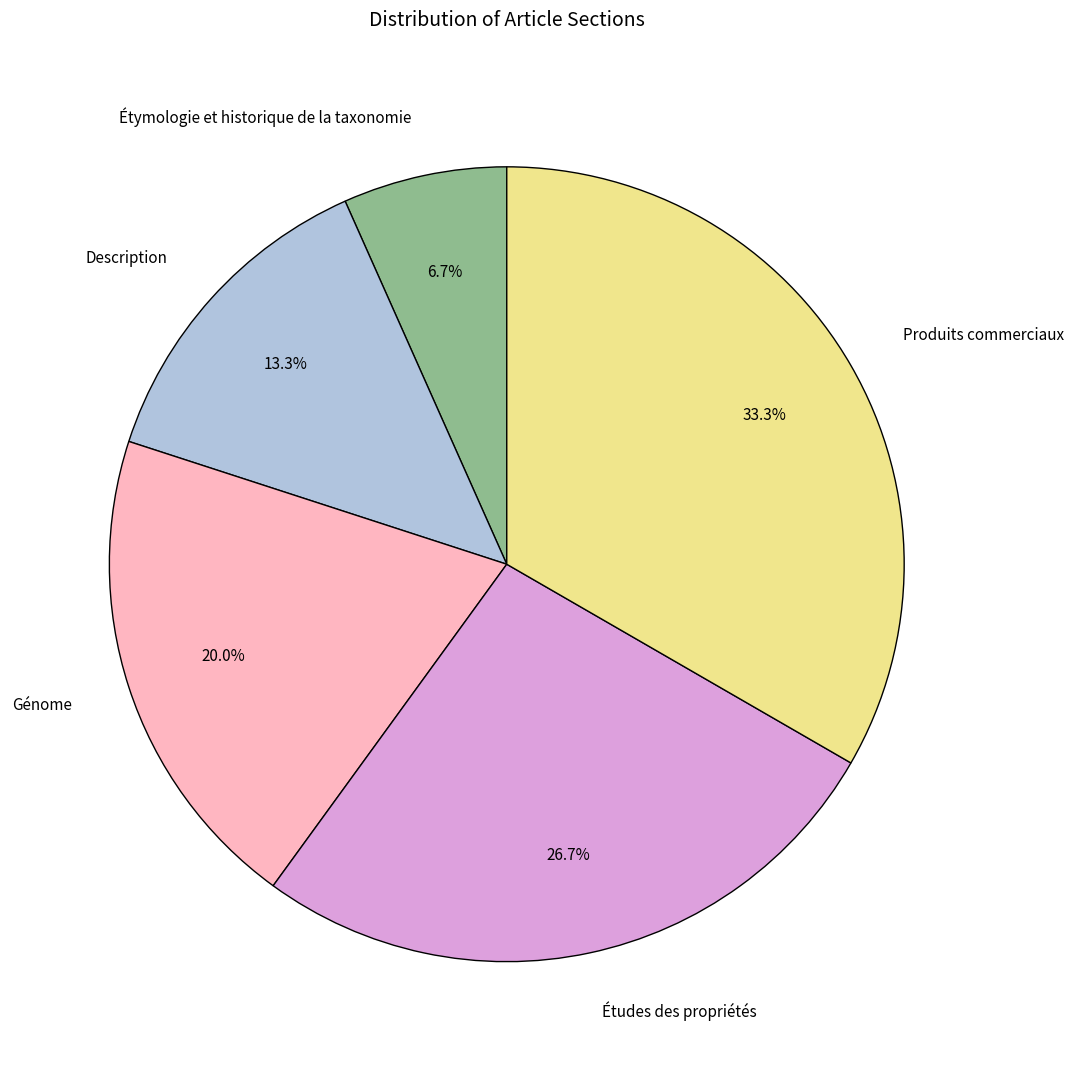

What is the largest slice in the pie chart?

Produits commerciaux